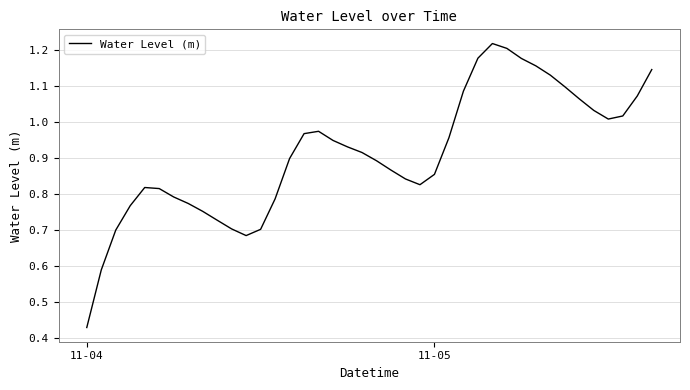

True or false: the data has more than 1 interior local peaks.

True